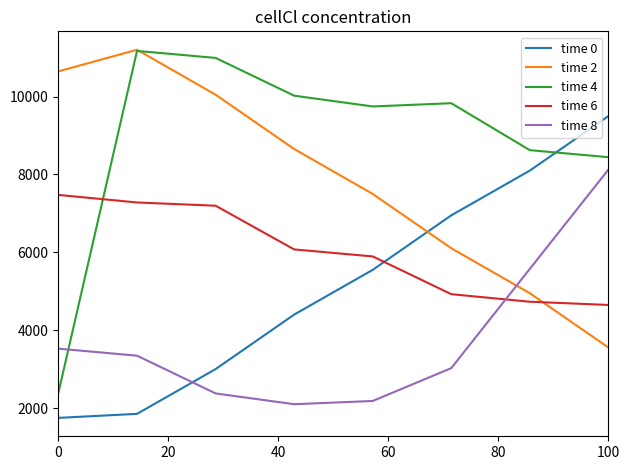

How many times do time 0 and time 8 cross each other?

1